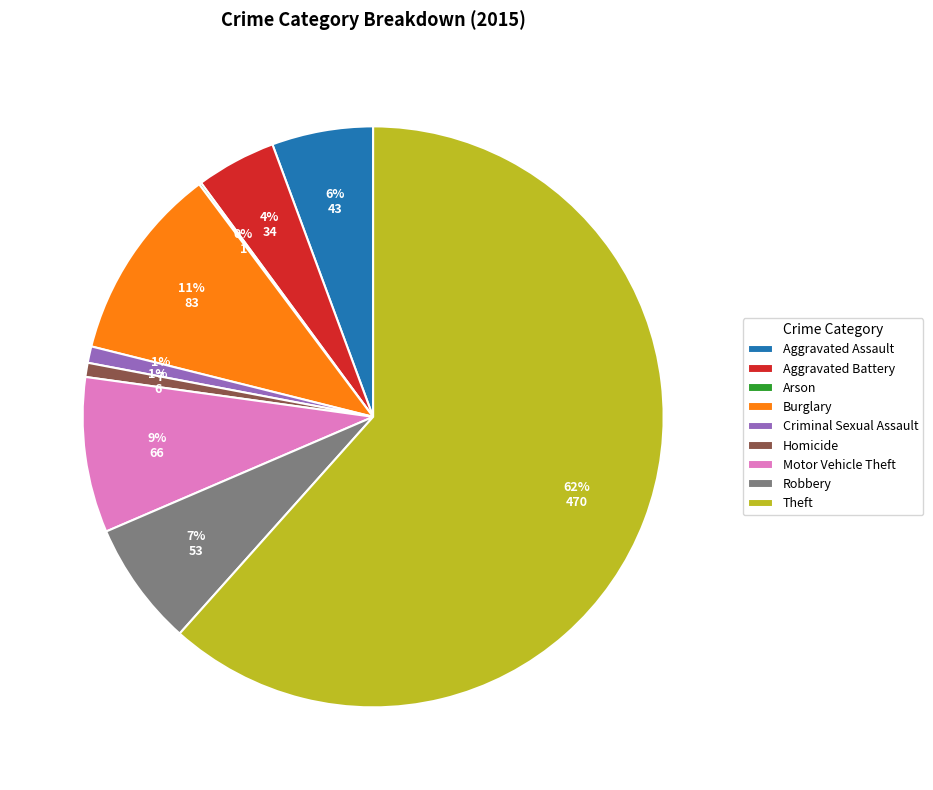

To the nearest percent, what is the difference between the largest and smallest slice percentages?

61%